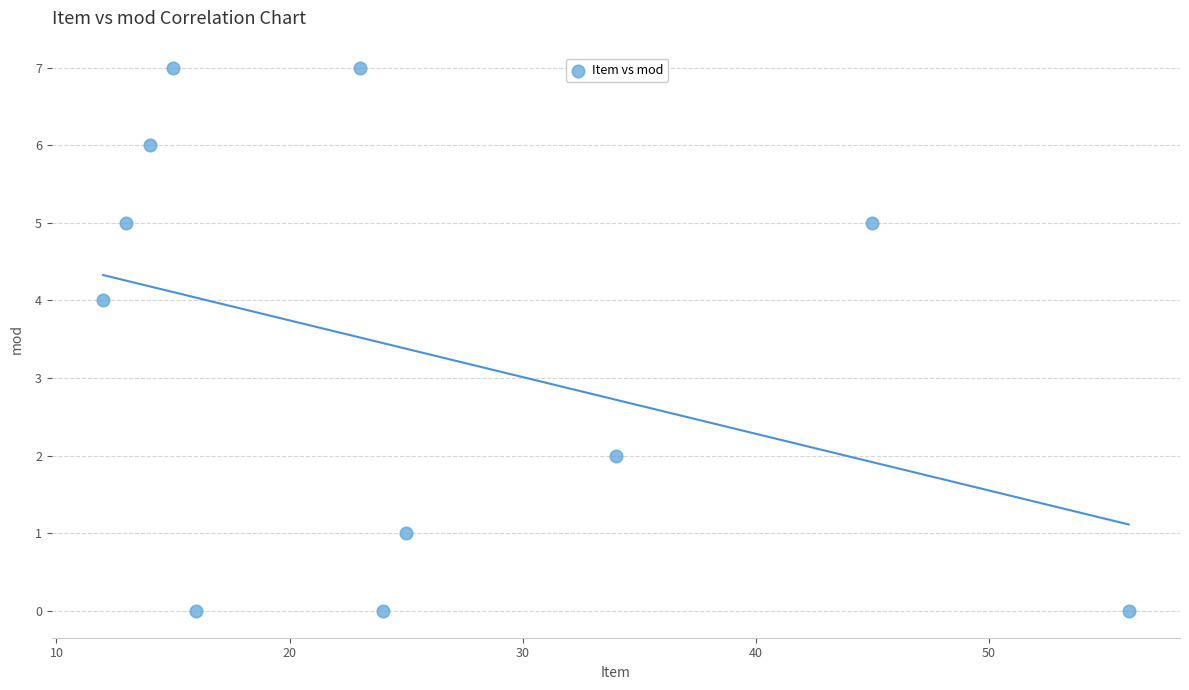

What is the average X value?

25